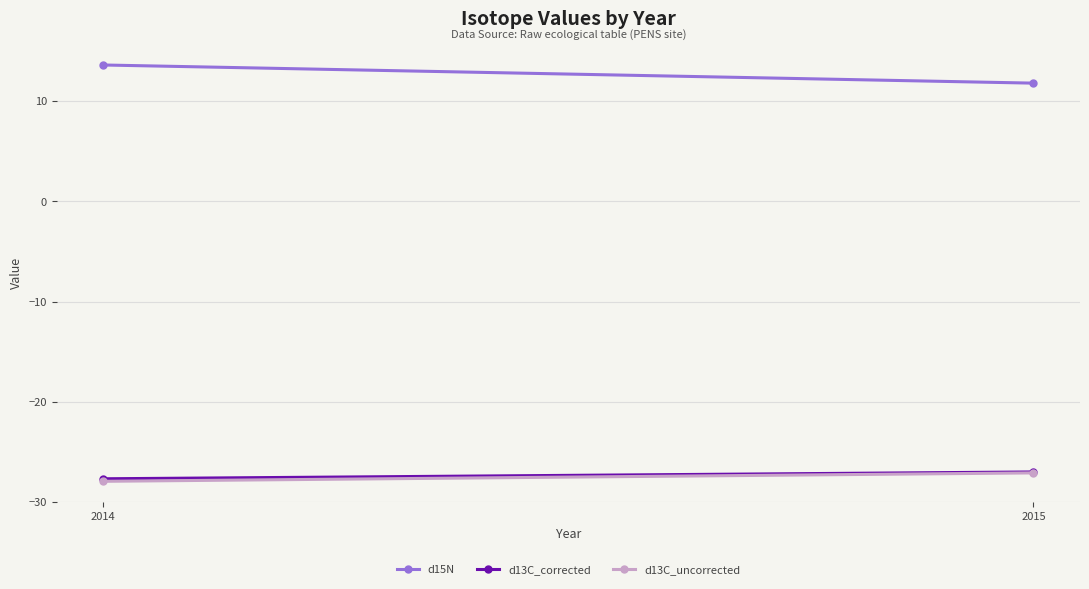

Which series changed the most between 2014 and 2015?

d15N